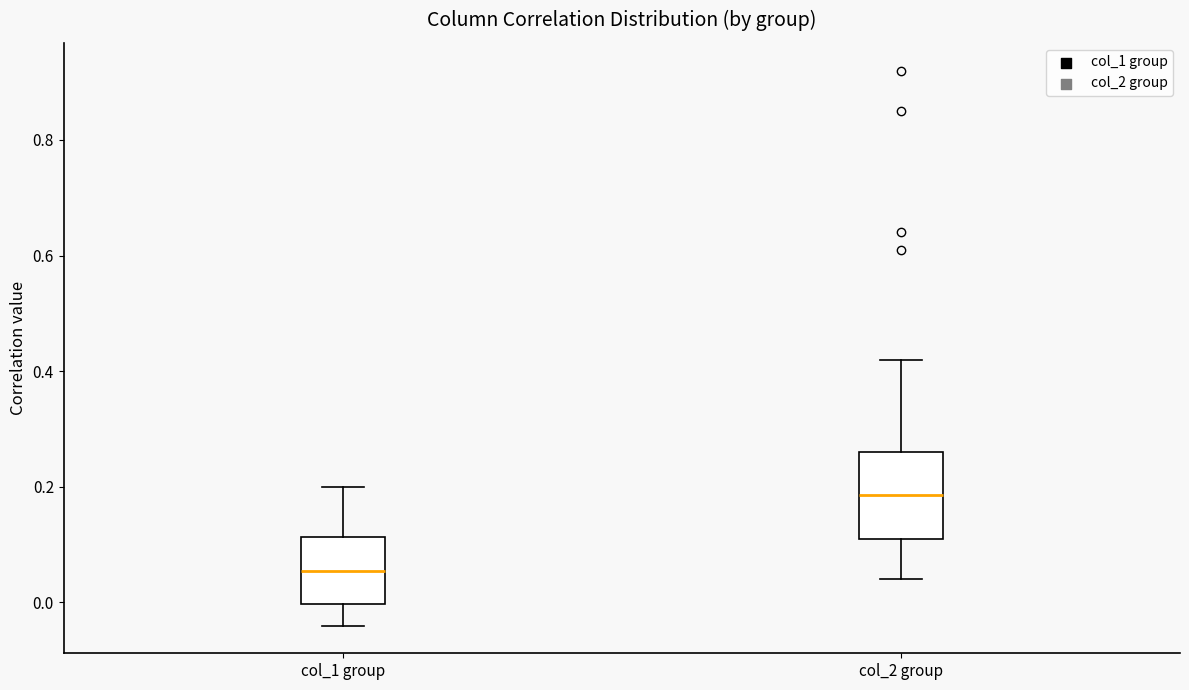

Reading left to right, transcribe this box plot: for each box, give where its median line is, the range the box spans, and where its two whiskers end, as read against the y-axis. The values are not printed on the chart, so give them approximately, as read against the axis.

col_1 group: median 0.06, box 0.00 to 0.12, whiskers -0.04 to 0.20
col_2 group: median 0.18, box 0.12 to 0.26, whiskers 0.04 to 0.42